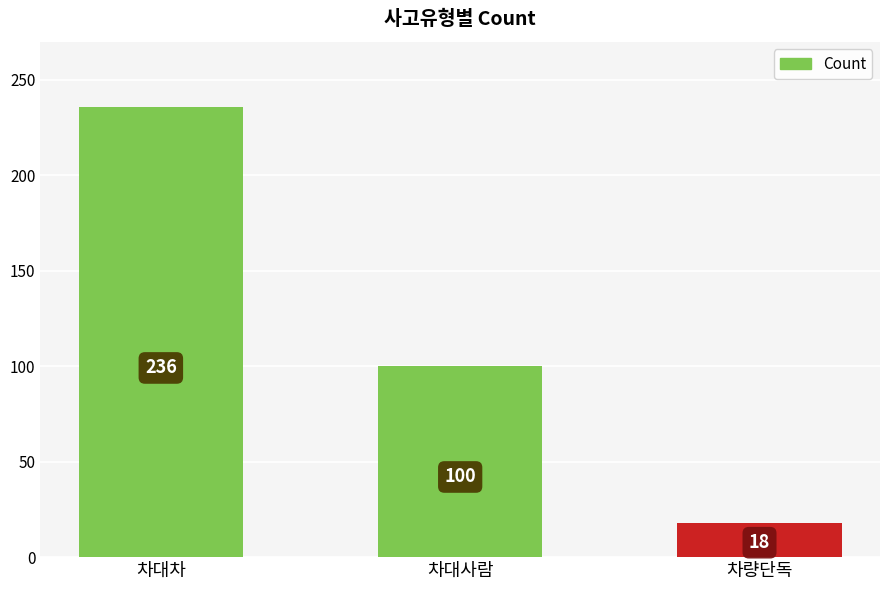

Which label corresponds to the smallest value in the chart?

차량단독